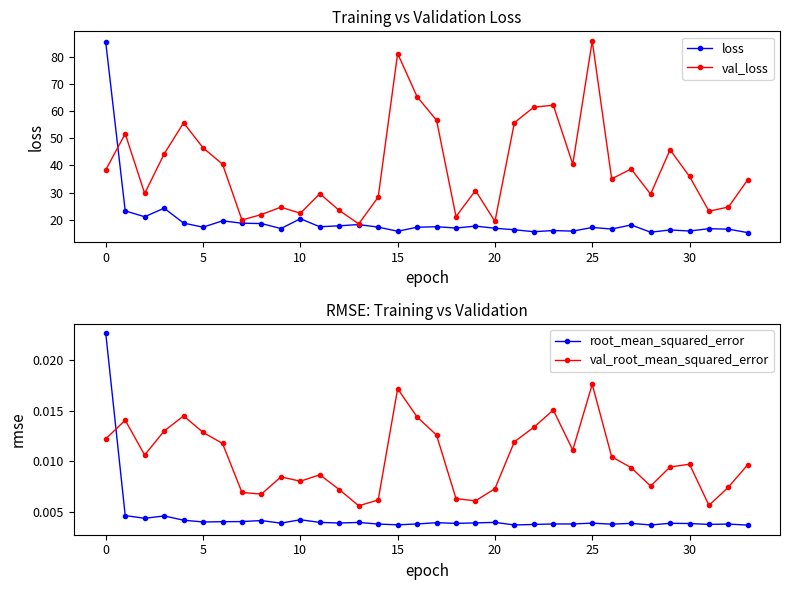

True or false: root_mean_squared_error has a value of 0.0 at 13.

False